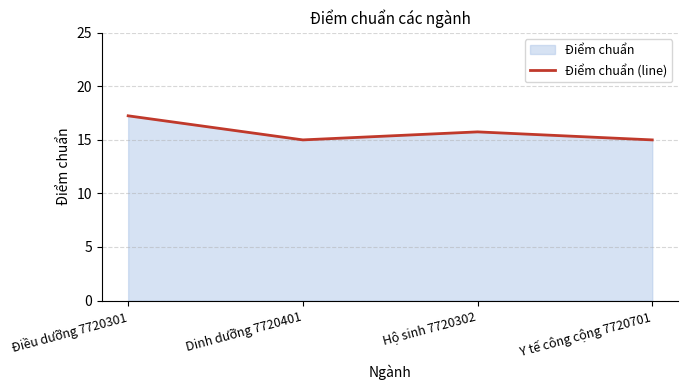

What position from the right is Điều dưỡng 7720301?

4